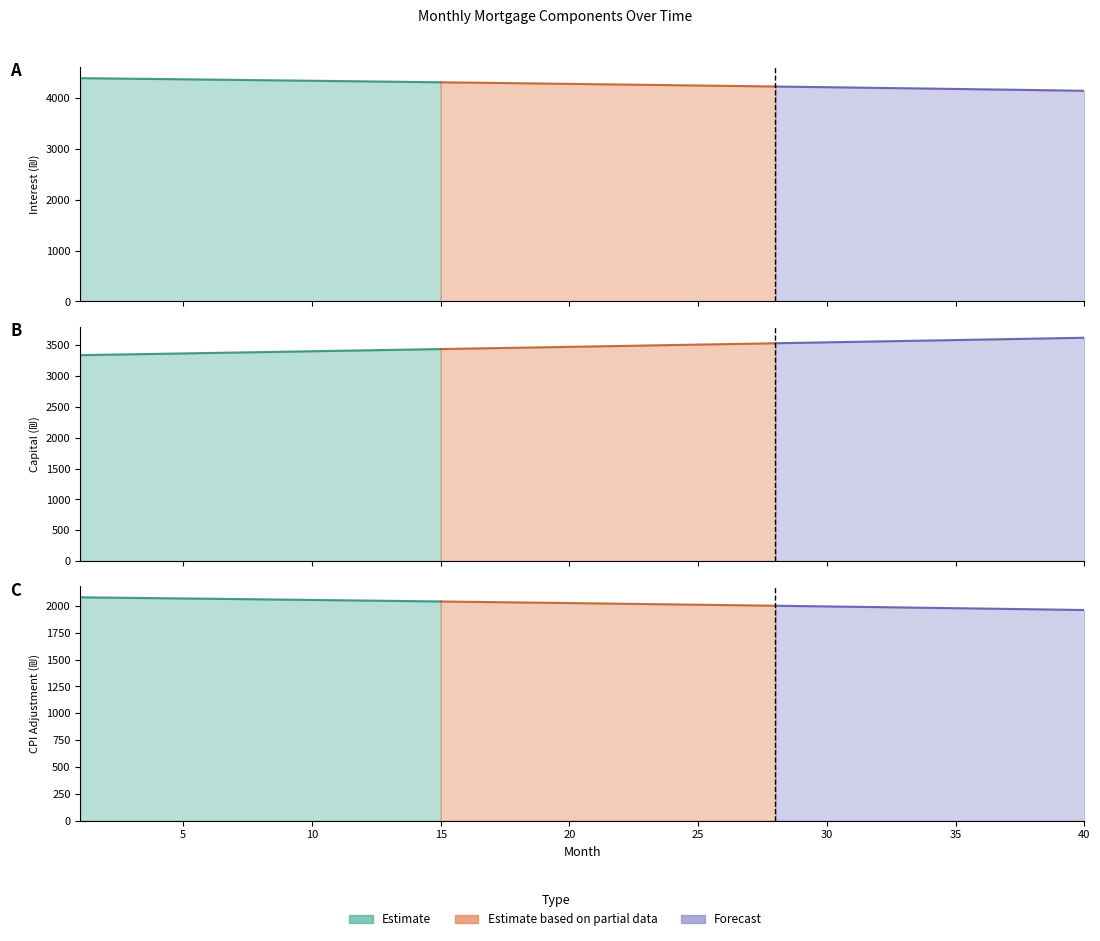

True or false: cpi and interest cross at least once.

False